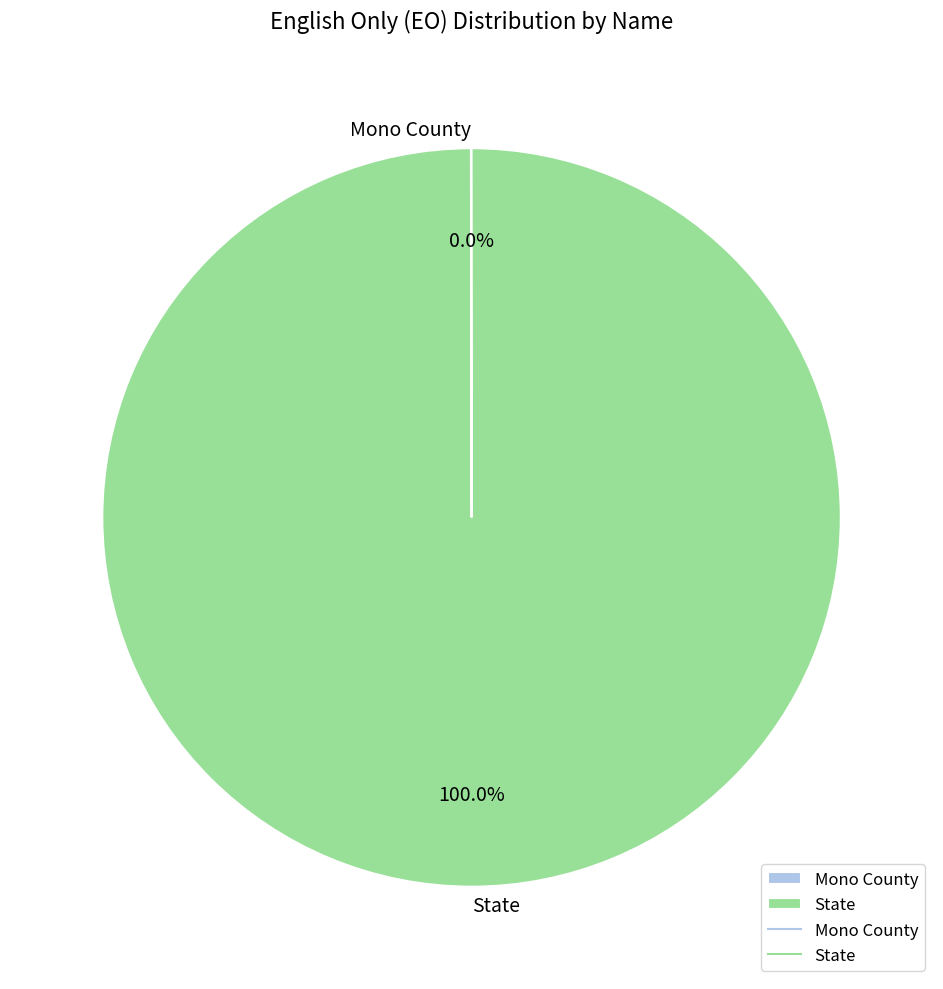

Which slice is the largest?

State